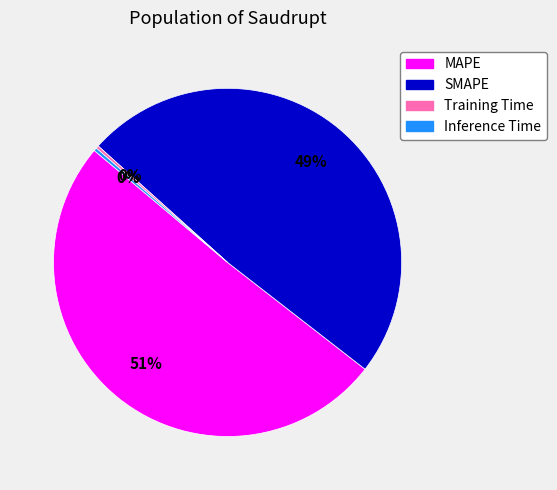

Which slice represents more than half of the pie?

MAPE